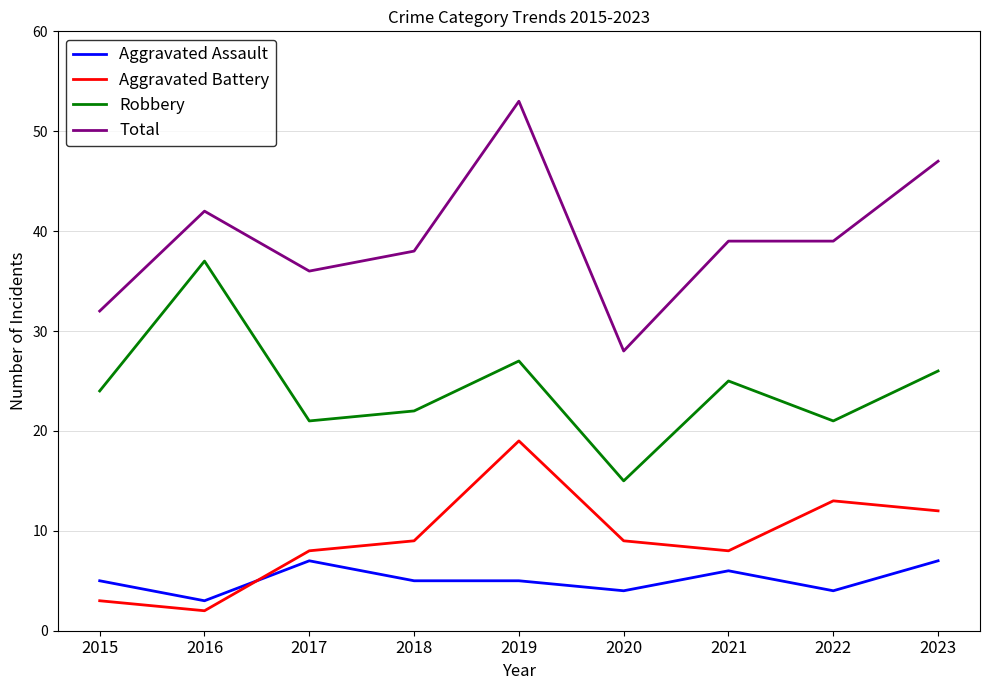

At how many categories does at least one series exceed 14?

9